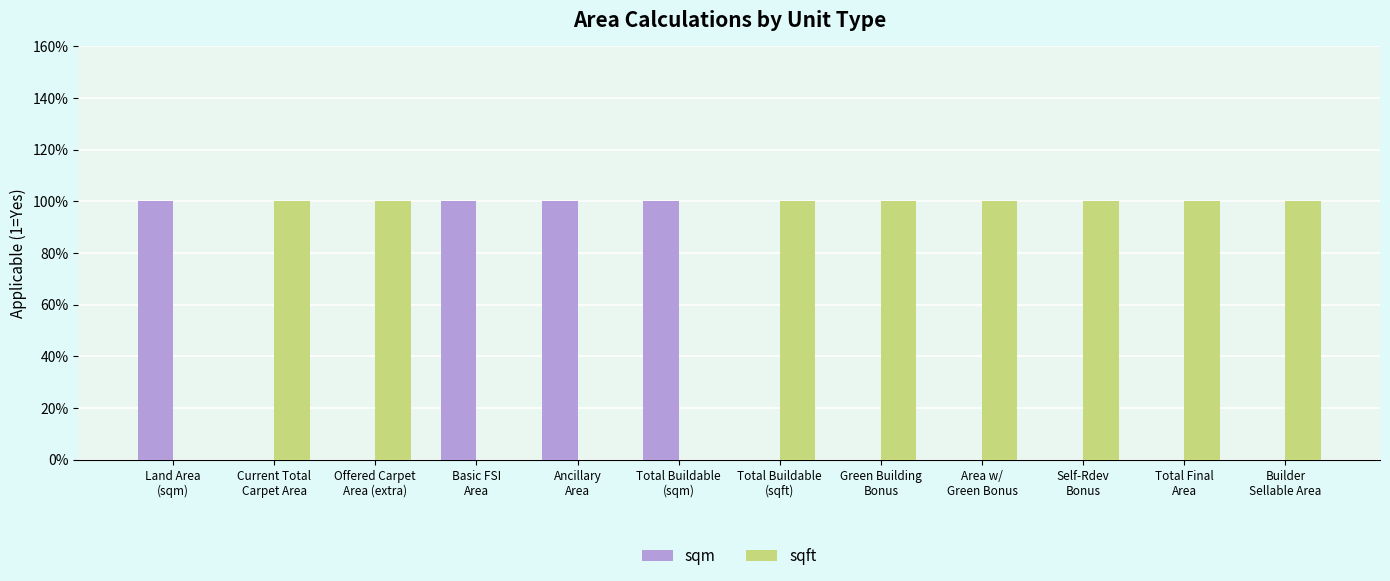

What is the difference between the maximum and minimum values in the sqft series?

1